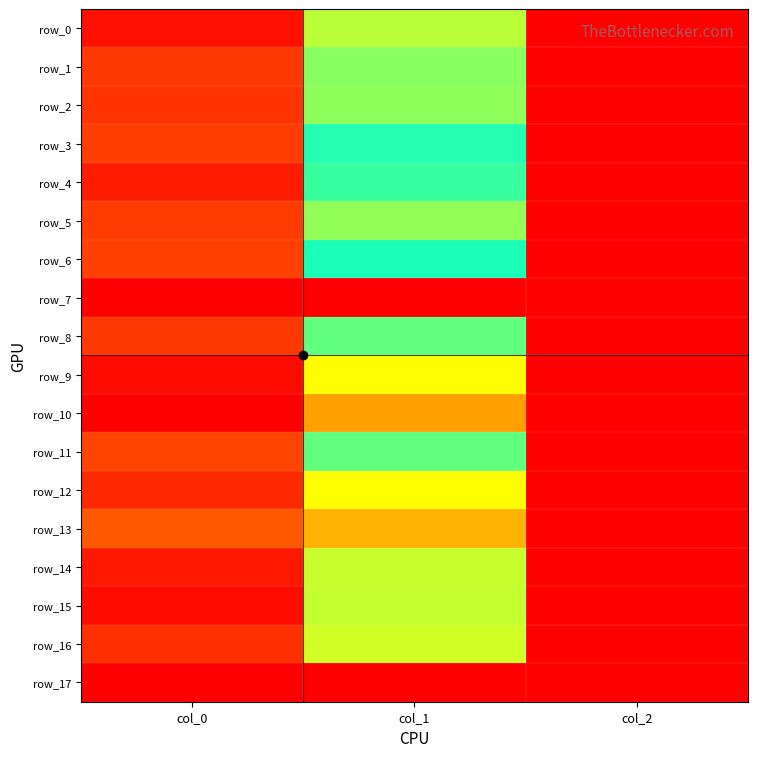

Reading left to right, list all the values displayed in this chart.

row_0: 1123.3	435.4	2.0
row_1: 1066.7	472.5	2.0
row_2: 1070.0	469.1	2.0
row_3: 1056.7	550.1	2.0
row_4: 1106.7	617.6	2.0
row_5: 1060.0	465.8	2.0
row_6: 1053.3	556.9	2.0
row_7: 0.0	0.0	0.0
row_8: 1066.7	648.0	2.0
row_9: 1133.3	769.5	2.0
row_10: 1150.0	907.9	2.0
row_11: 1046.7	648.0	2.0
row_12: 1086.7	766.1	2.0
row_13: 1013.3	880.9	2.0
row_14: 1113.3	425.2	2.0
row_15: 1130.0	428.6	2.0
row_16: 1076.7	418.5	2.0
row_17: 0.0	0.0	0.0